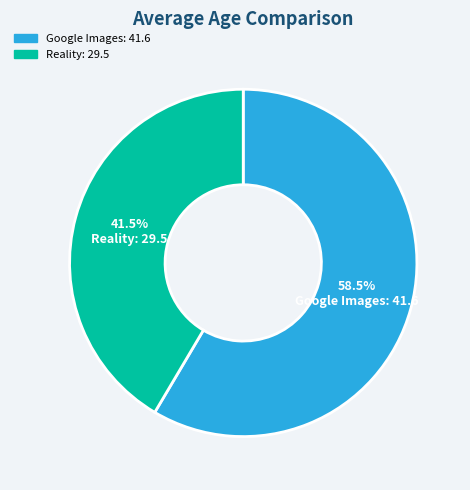

Rank the categories by value from lowest to highest.

Reality, Google Images